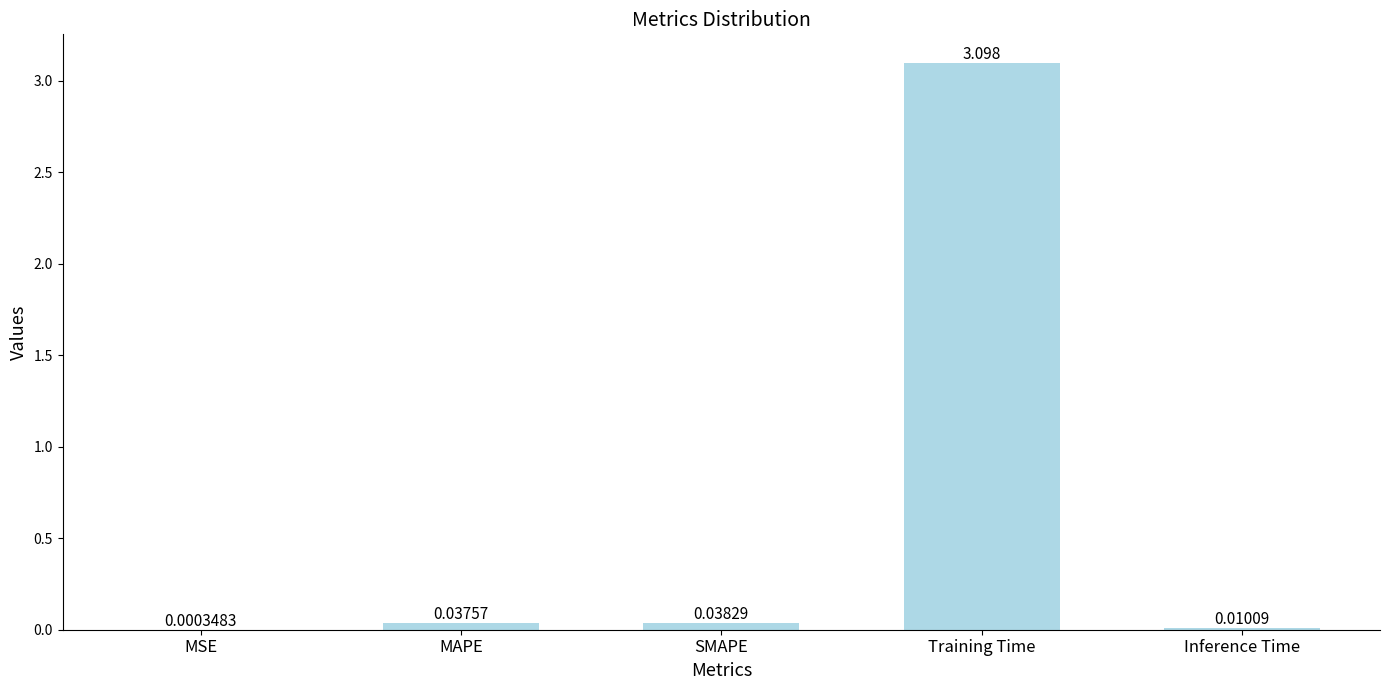

What is the greatest value displayed?

3.1